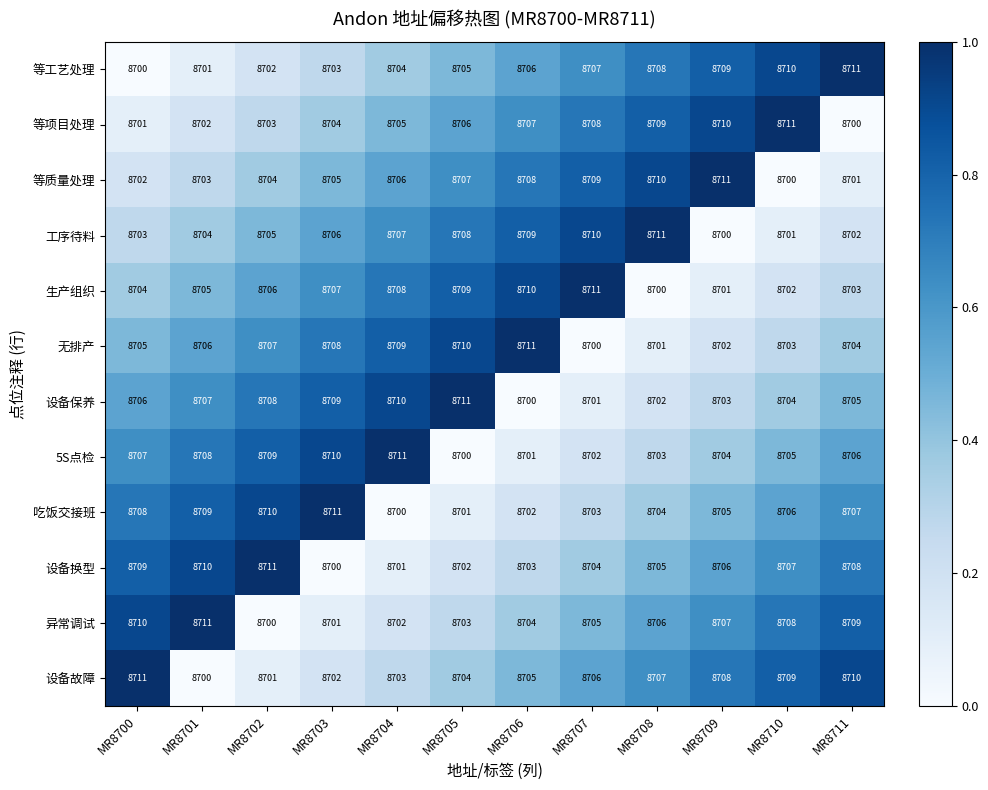

At how many categories does at least one series exceed 8708?

12